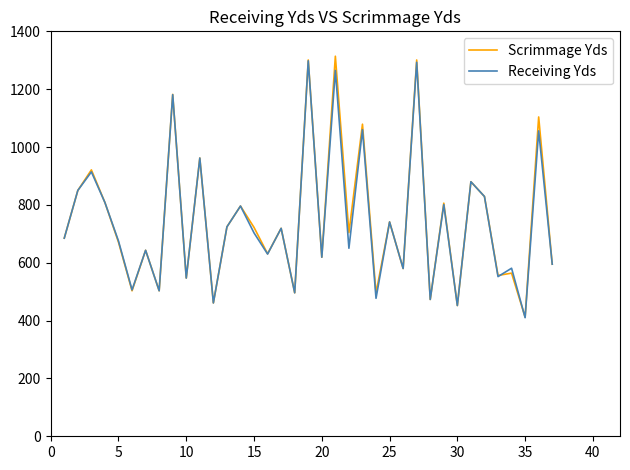

What are all the series names shown in the legend?

Scrimmage Yds, Receiving Yds